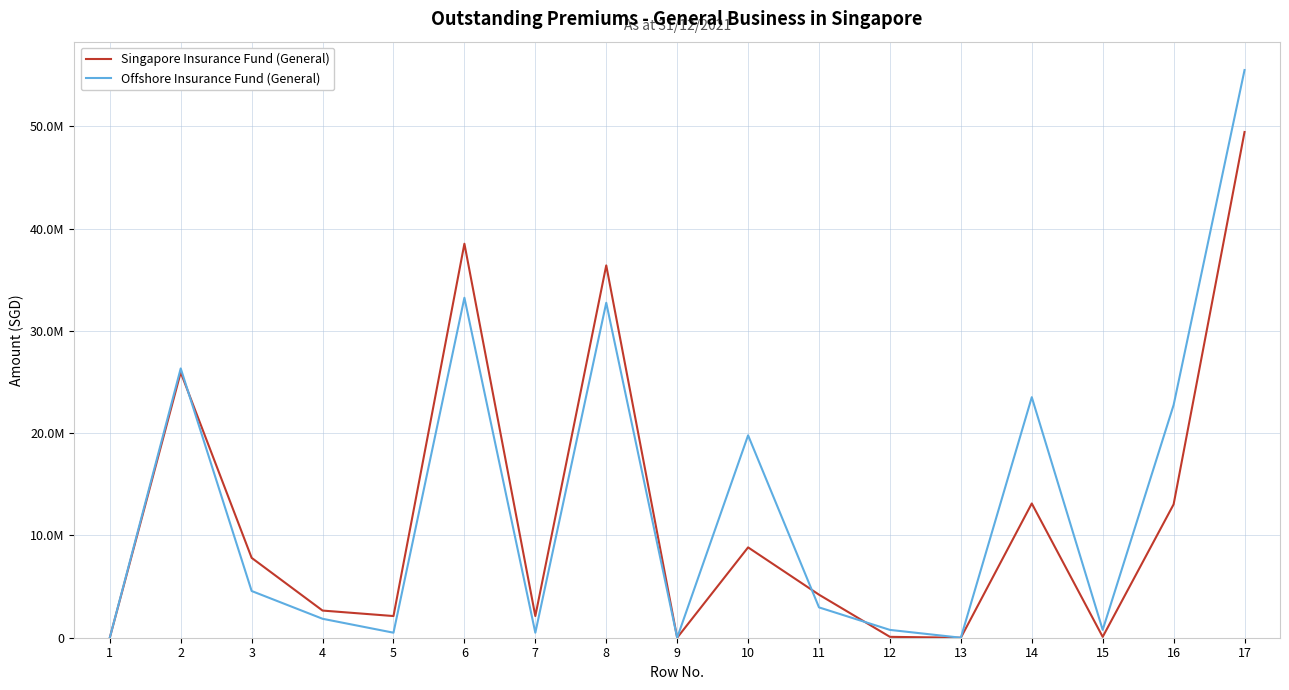

Which series has the largest range (max minus min)?

Offshore Insurance Fund (General)